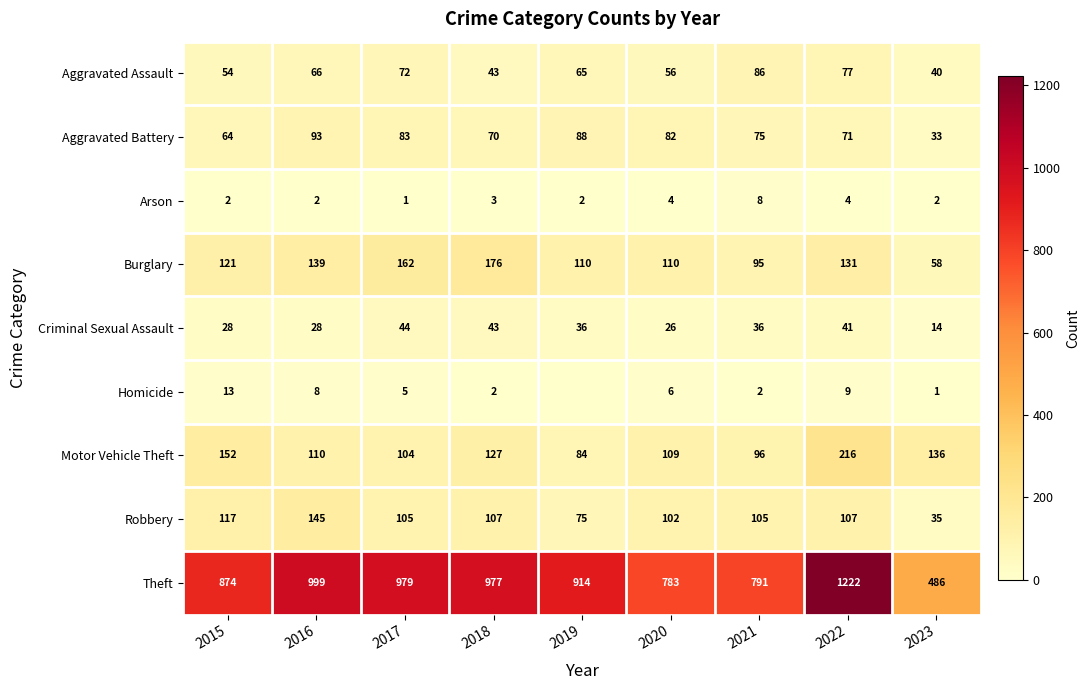

Is it true that Robbery equals 24 at 2018?

False